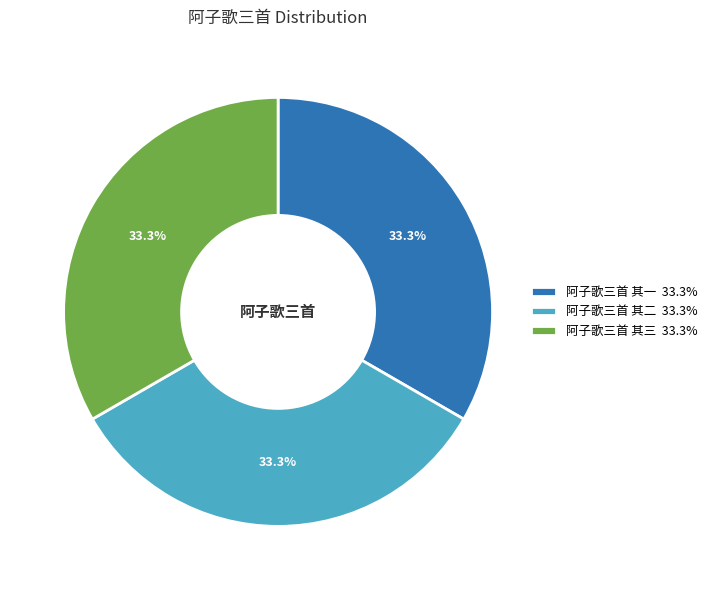

Approximately how many times larger is the value at 阿子歌三首 其三 33.3% compared to 阿子歌三首 其一 33.3%?

1.0